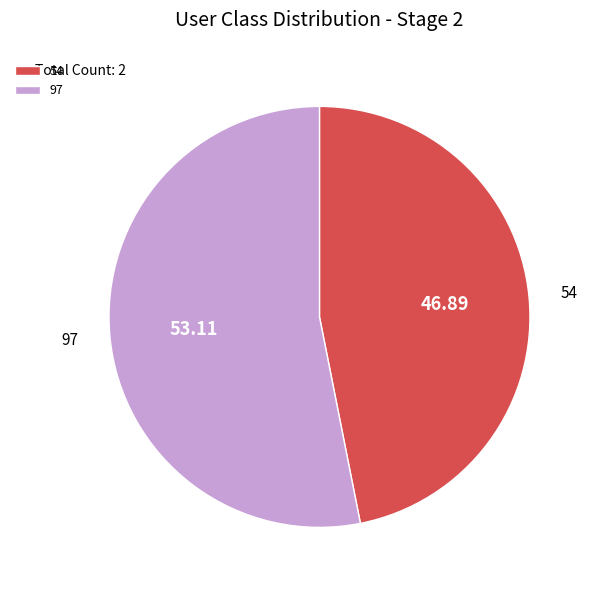

What is the ratio of the value at 54 to the value at 97?

0.9